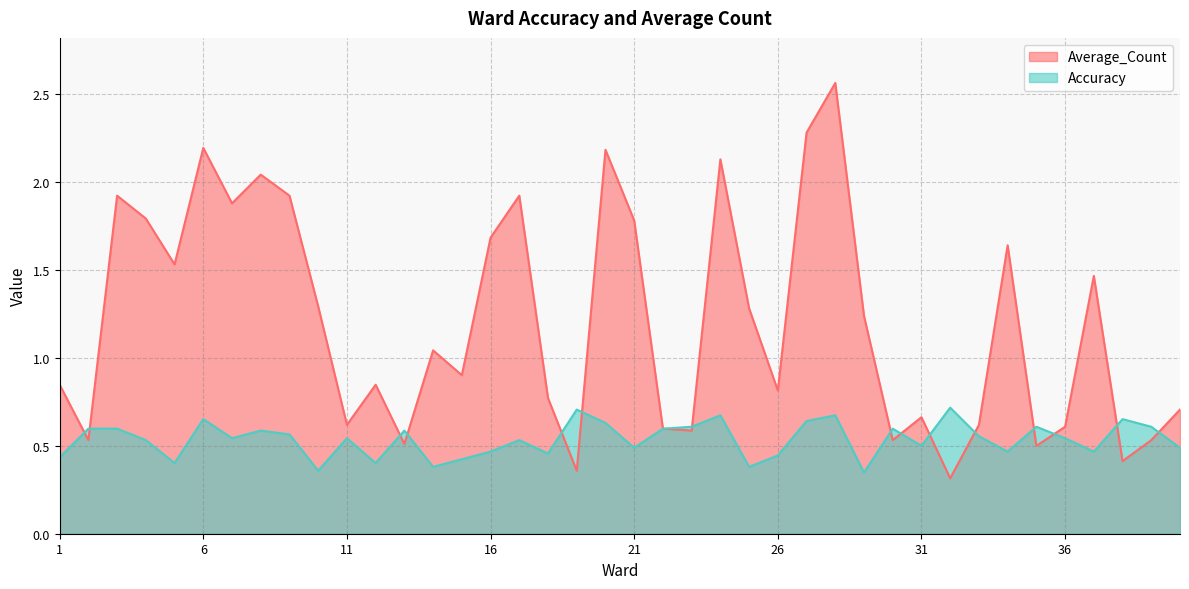

What is the difference between the highest and lowest values at 7?

1.3